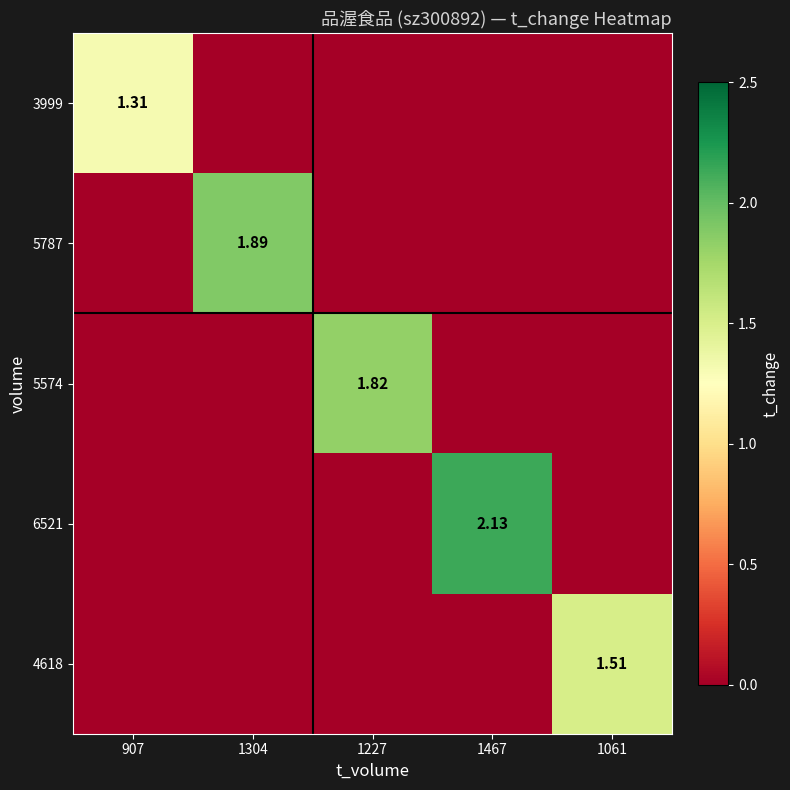

Rank the series at 1061 from highest to lowest value.

4618, 3999, 5787, 5574, 6521